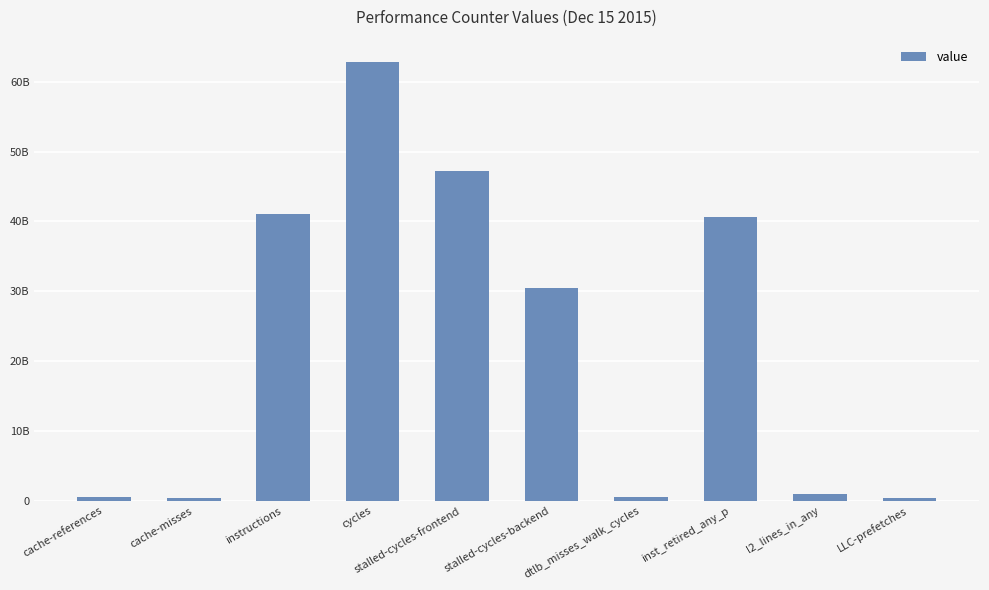

At which label does the data first exceed 30450497437?

instructions